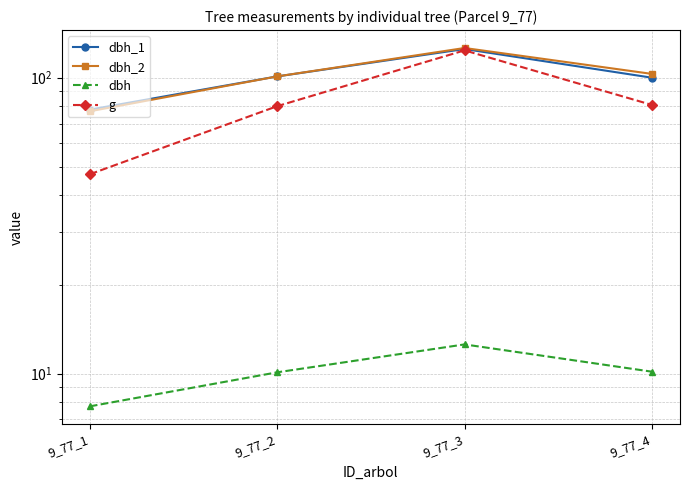

How many interior local peaks does the dbh_2 series have?

1